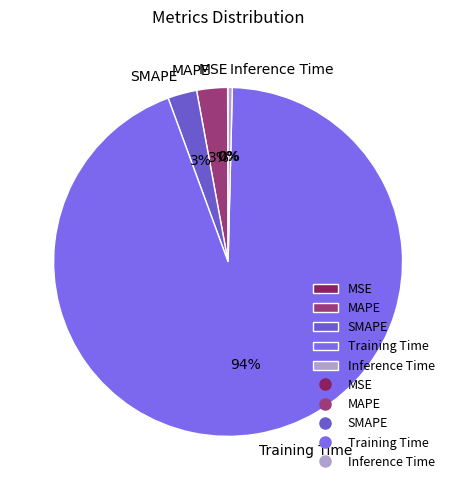

Is it true that SMAPE is 16% of the pie?

False